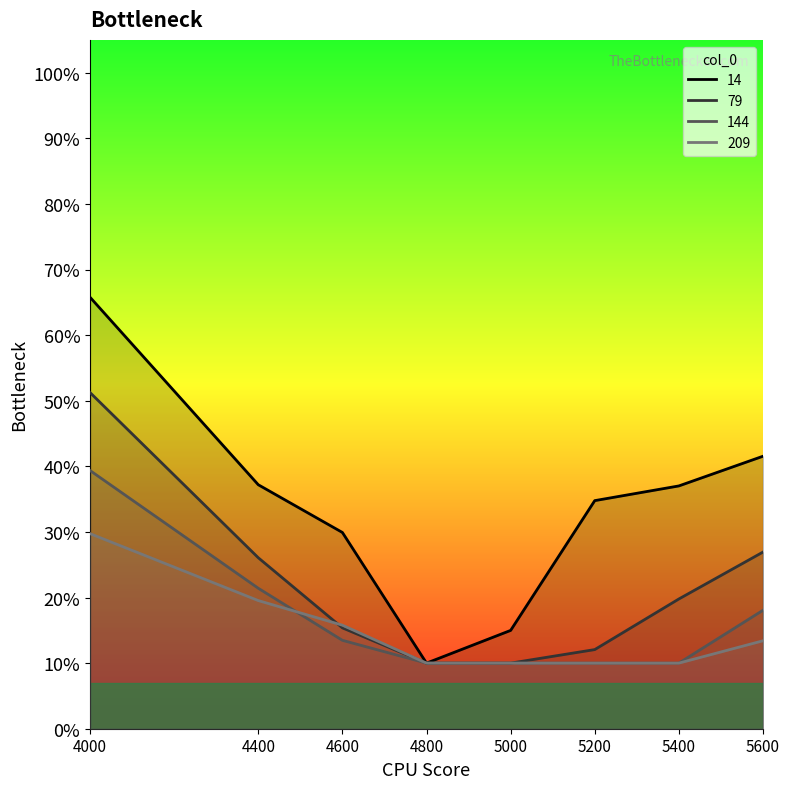

Between 4400 and 5400, which series saw the biggest shift?

144